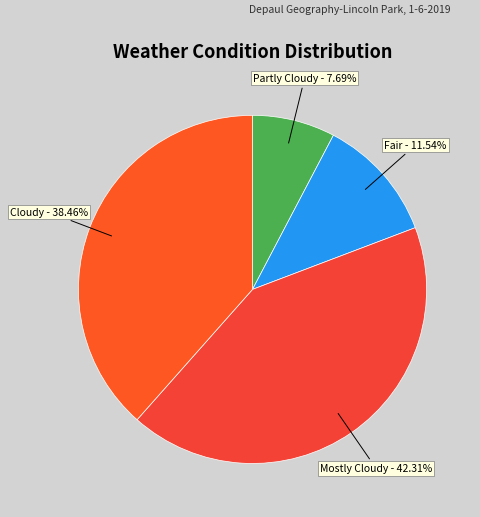

To the nearest percent, what is the difference between the Partly Cloudy and Fair slice percentages?

4%